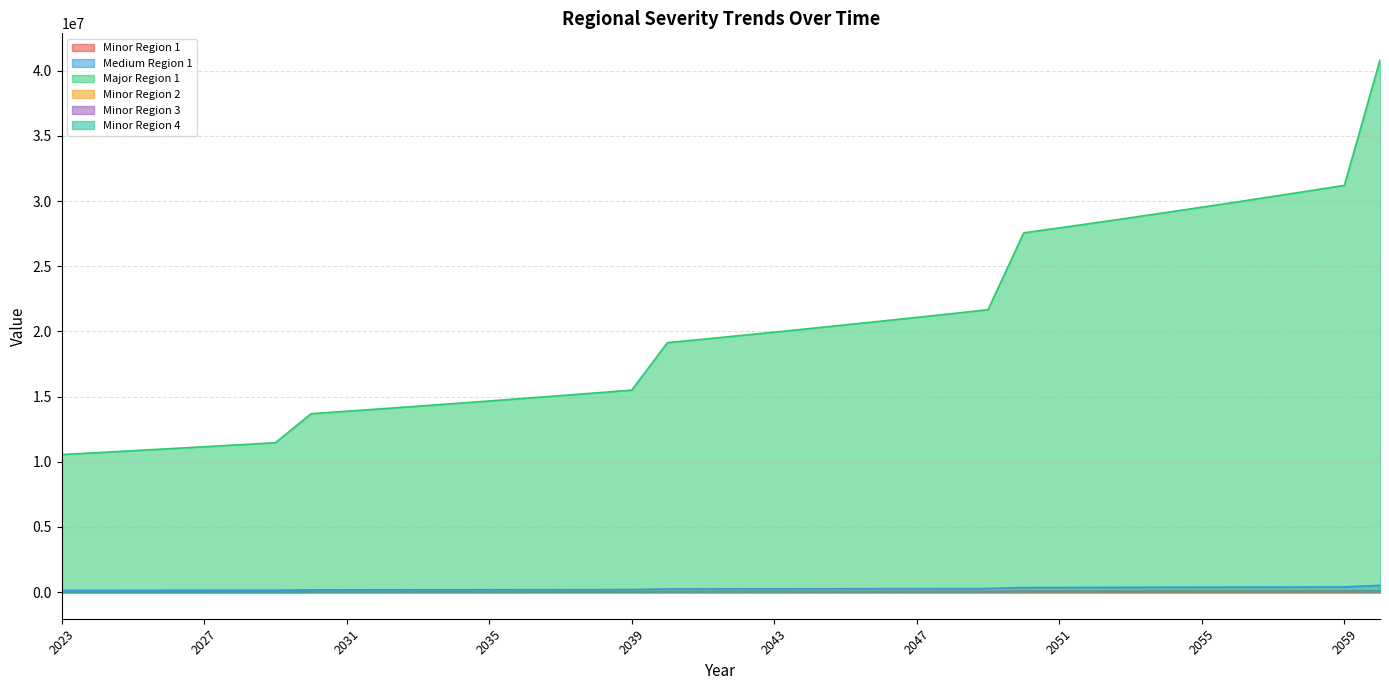

The value of Medium Region 1 at 2059 is 133755.4. True or false?

False